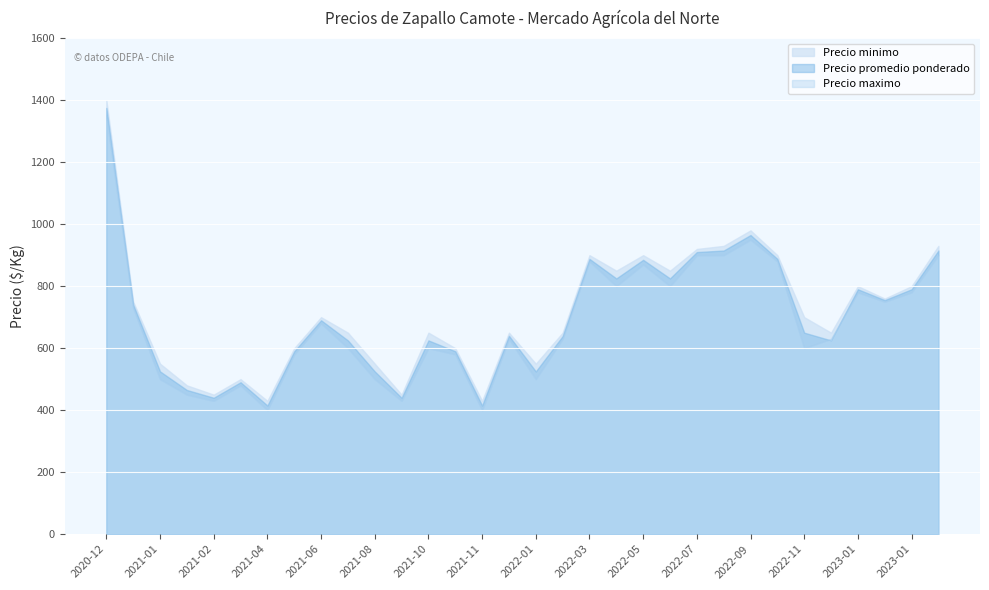

How many data points in Precio maximo are less than 700?

16